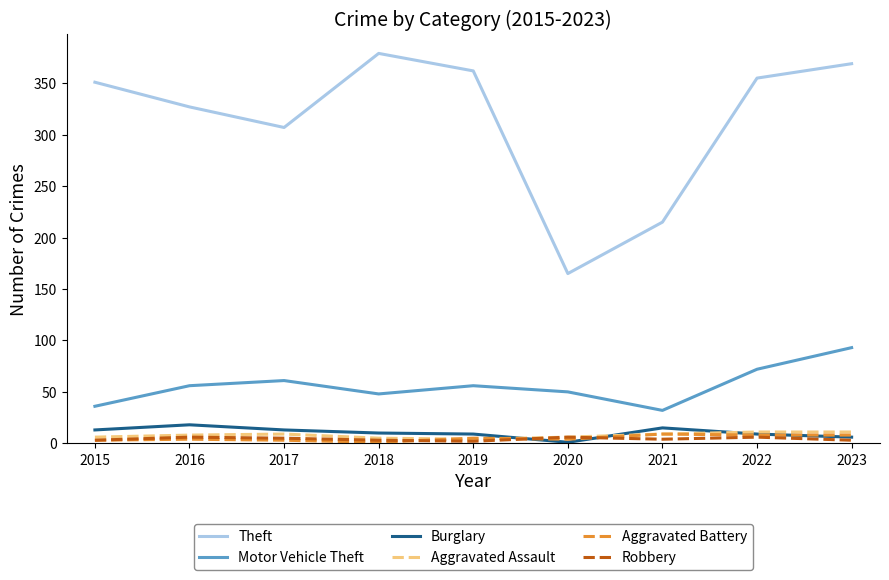

Which series changed the most between 2016 and 2017?

Theft